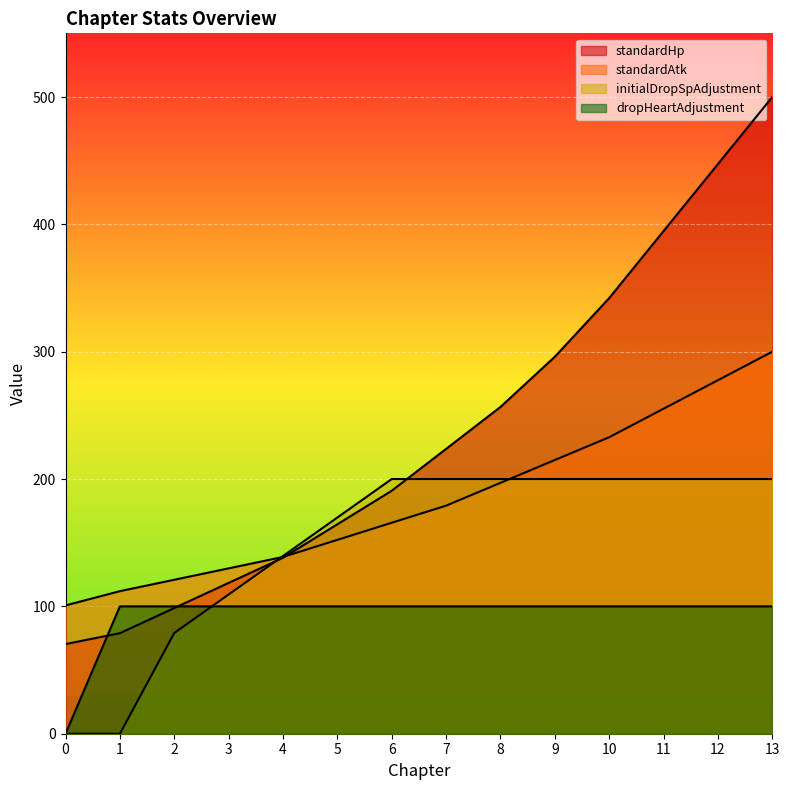

Which series has the largest total across all categories?

standardHp